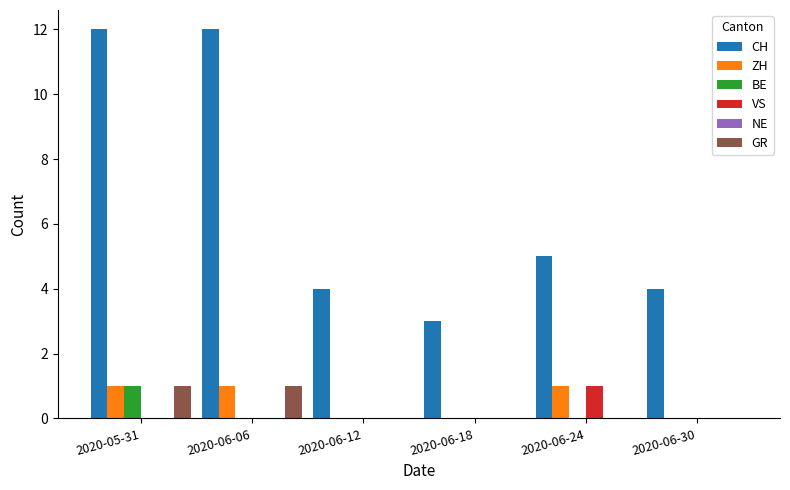

Is the value of GR at 2020-06-24 greater than the value of ZH at 2020-06-06?

No